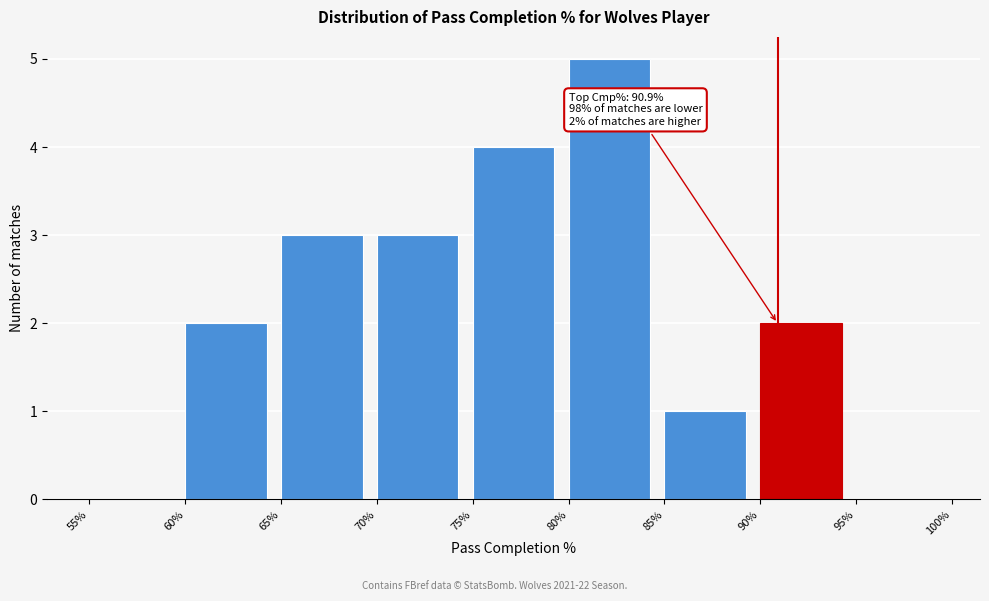

Over which range of the x-axis is the bar tallest?

80% to 85%